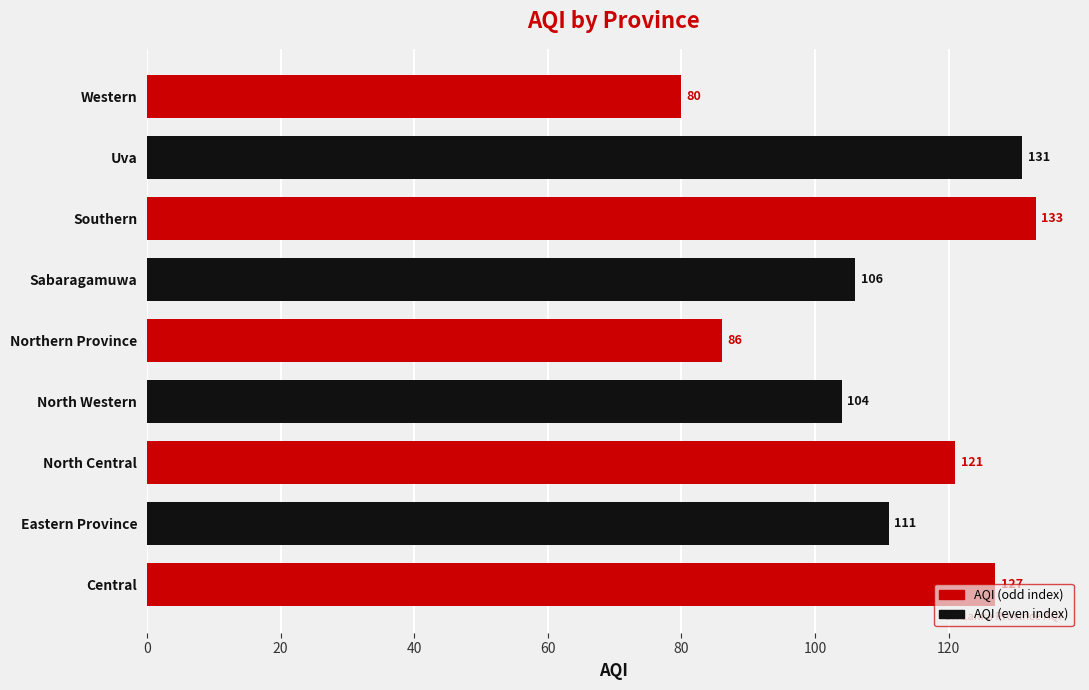

How many bars are there in total?

9